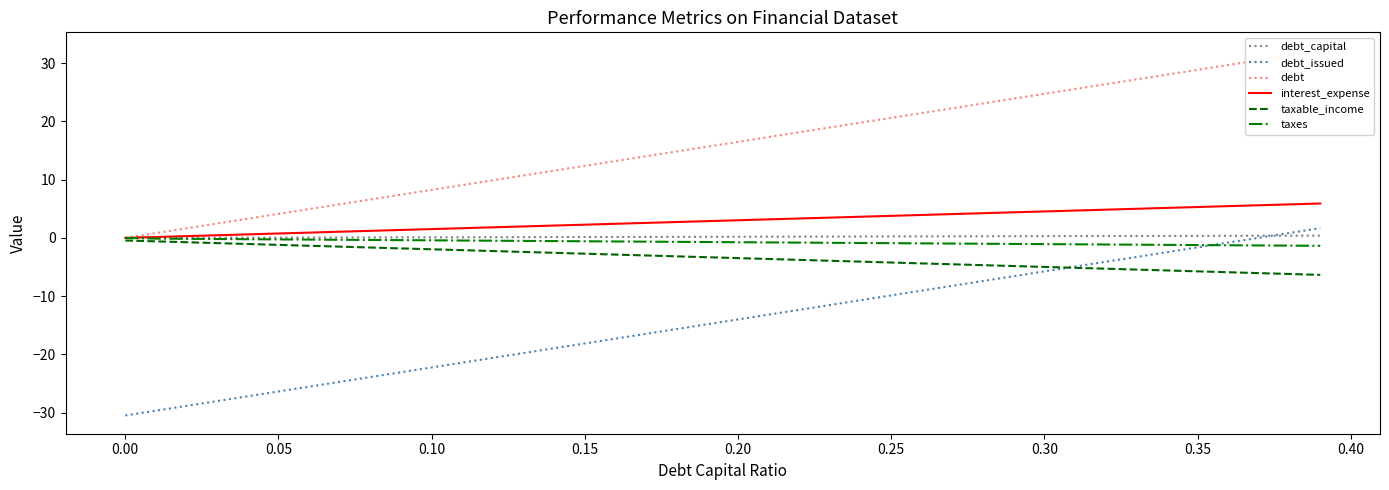

What are all the series names shown in the legend?

debt_capital, debt_issued, debt, interest_expense, taxable_income, taxes